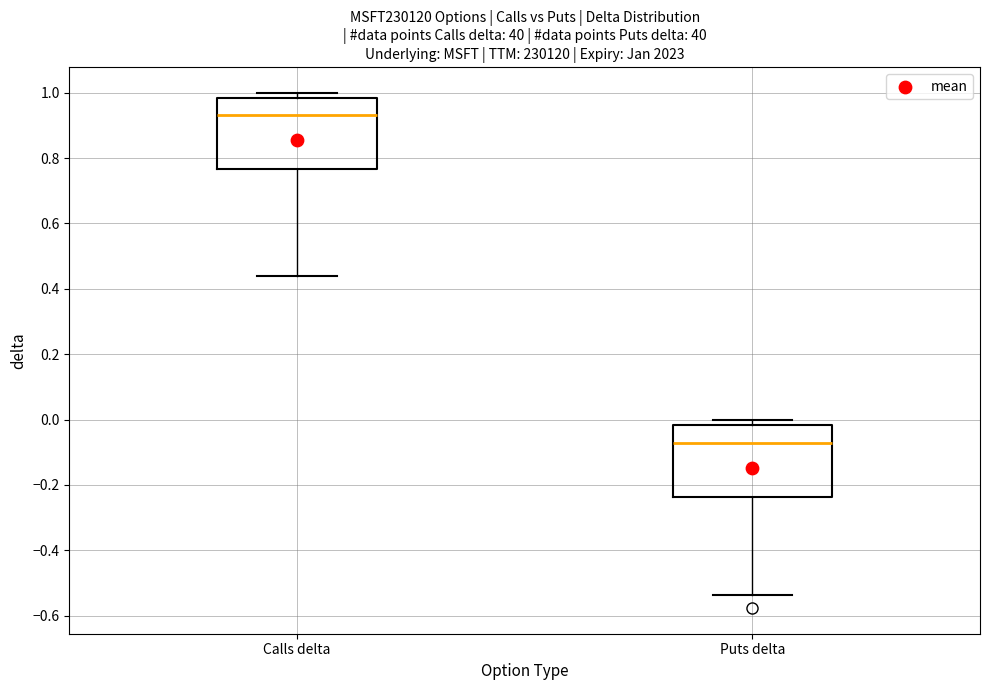

Which box has the lowest median line?

Puts delta